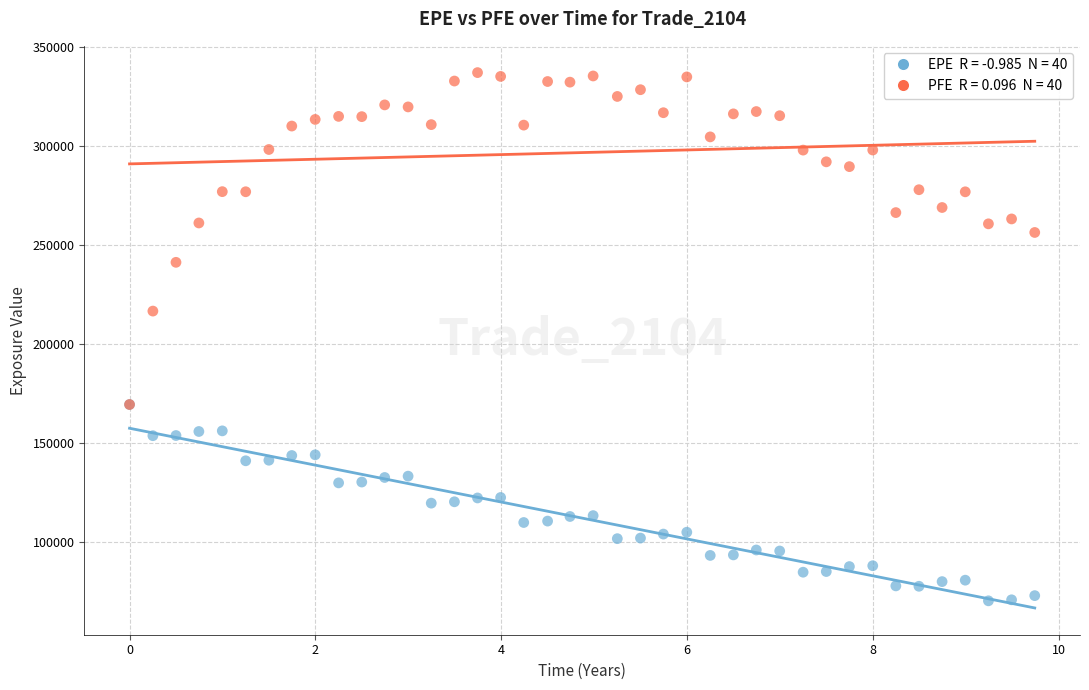

Across all series, what Y value is closest to 203735?

216673.0